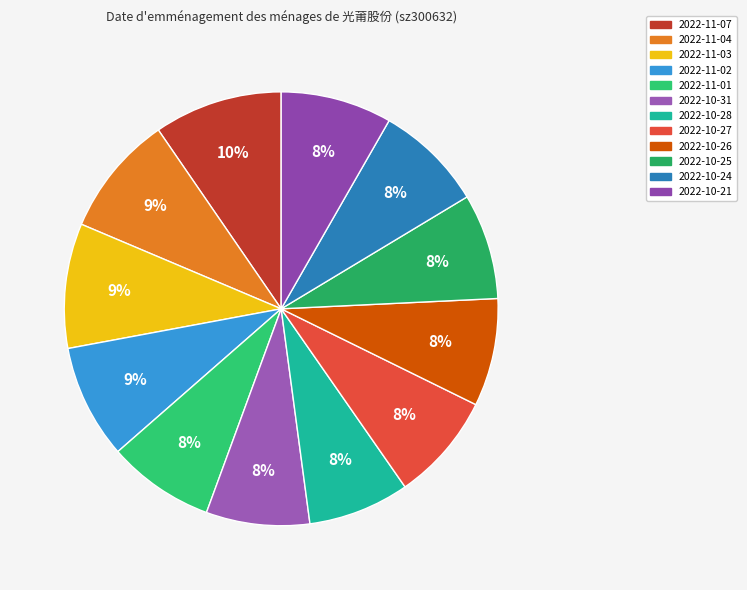

What percentage is the 2022-11-01 slice, to the nearest percent?

8%